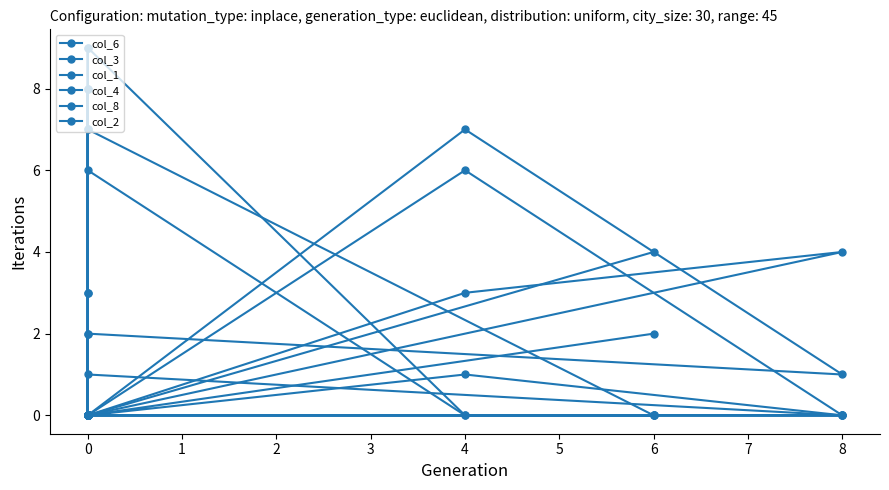

How many lines are shown in the chart?

6